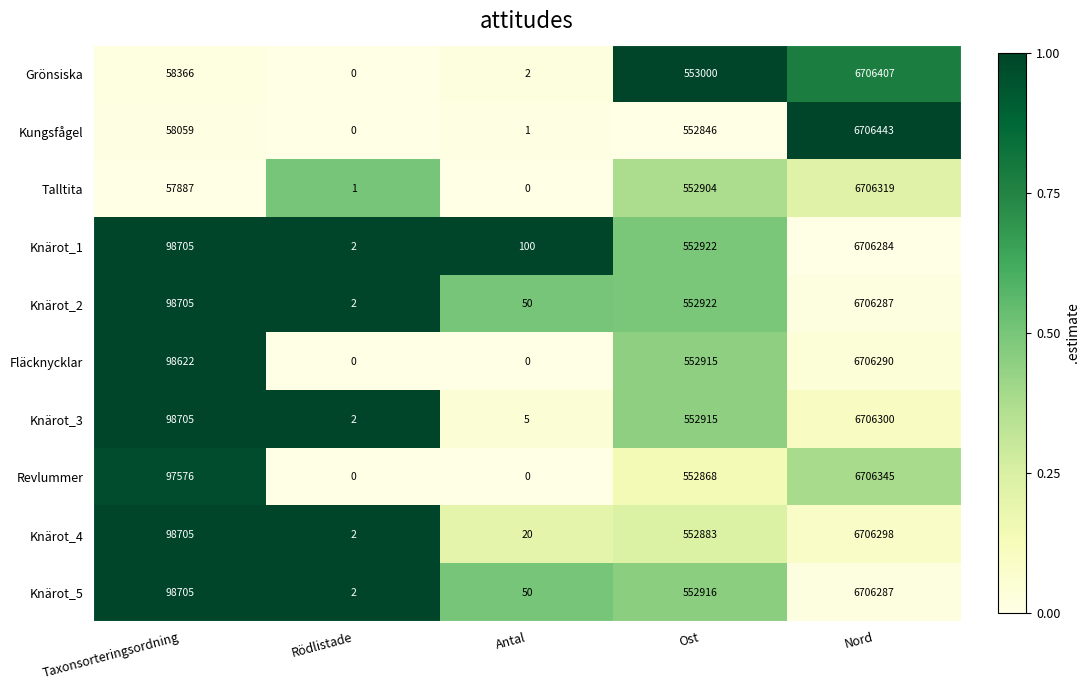

How many distinct data groups are displayed?

10